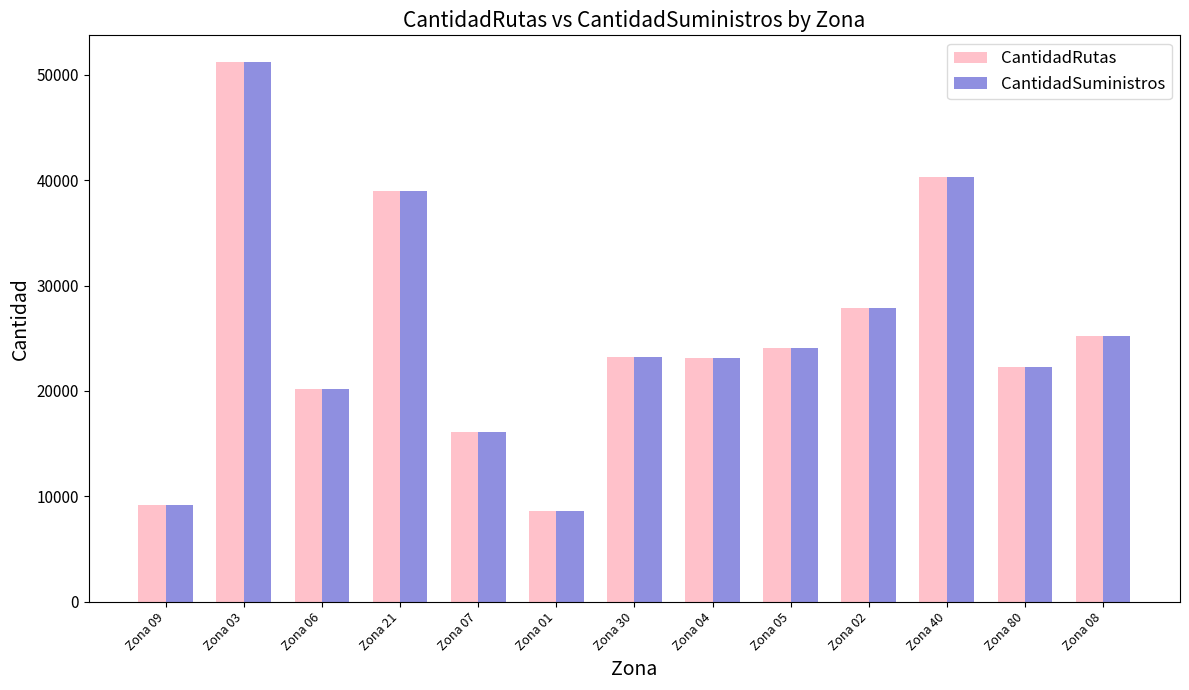

Is it true that CantidadSuministros equals 20145 at Zona 06?

True